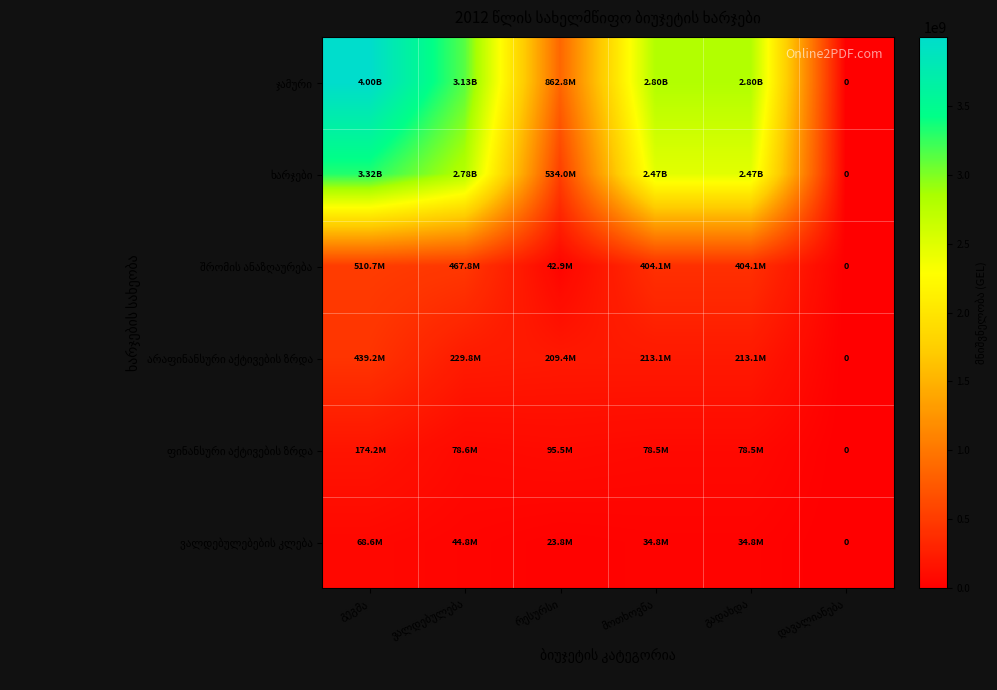

What is the difference between the maximum and second lowest values in the ვალდებულებების კლება series?

44844633.4